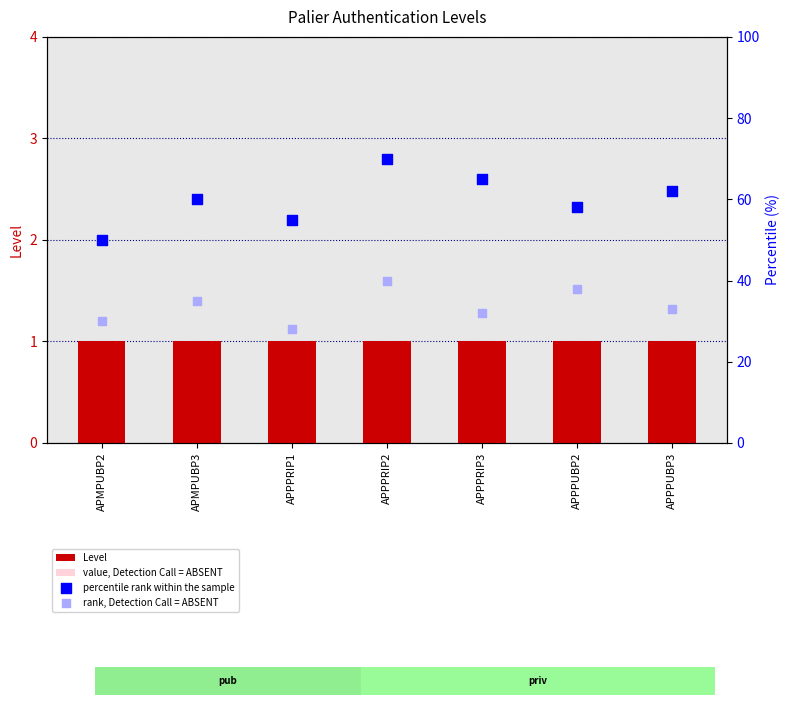

Which series reaches the maximum Y coordinate?

percentile rank within the sample